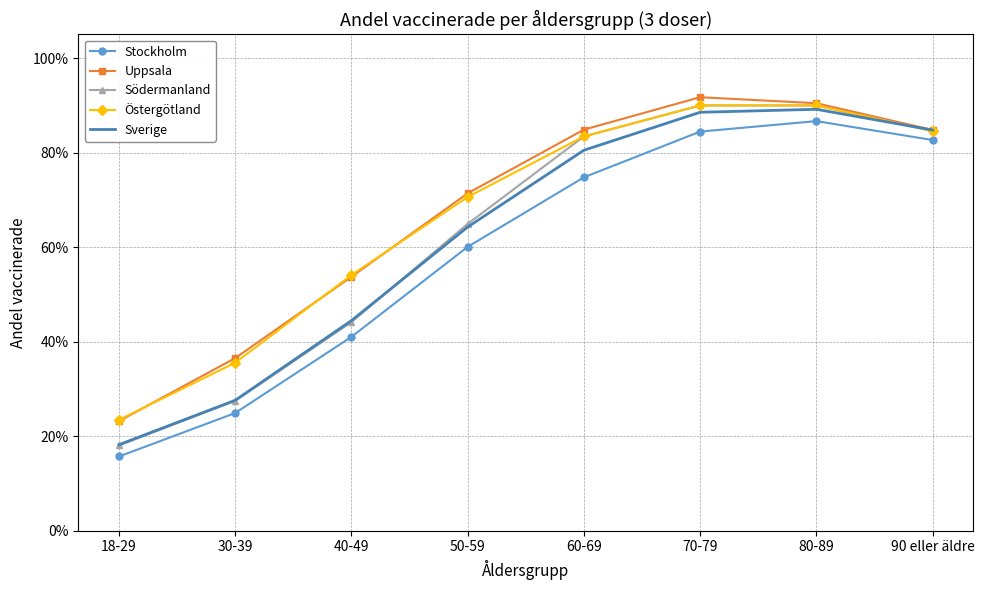

Between 80-89 and 70-79, which is larger?

80-89